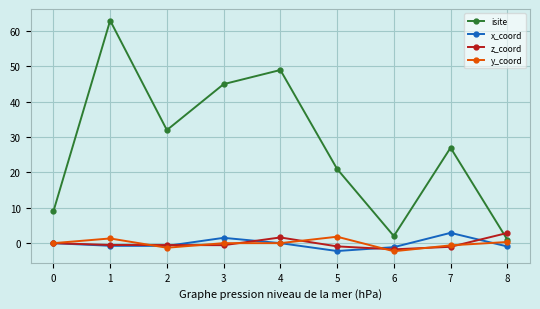

The z_coord series shows 2.9 at 8. True or false?

True